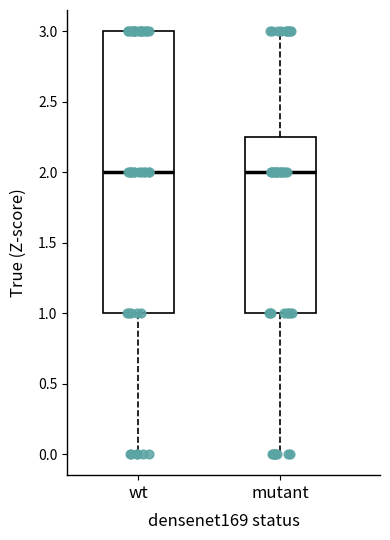

Reading left to right, read every box against the y-axis: the position of its median line, the range the box covers, and the ends of its whiskers. The values are not printed on the chart, so give them approximately, as read against the axis.

wt: median 2.00, box 1.00 to 3.00, whiskers 0.00 to 3.00
mutant: median 2.00, box 1.00 to 2.25, whiskers 0.00 to 3.00